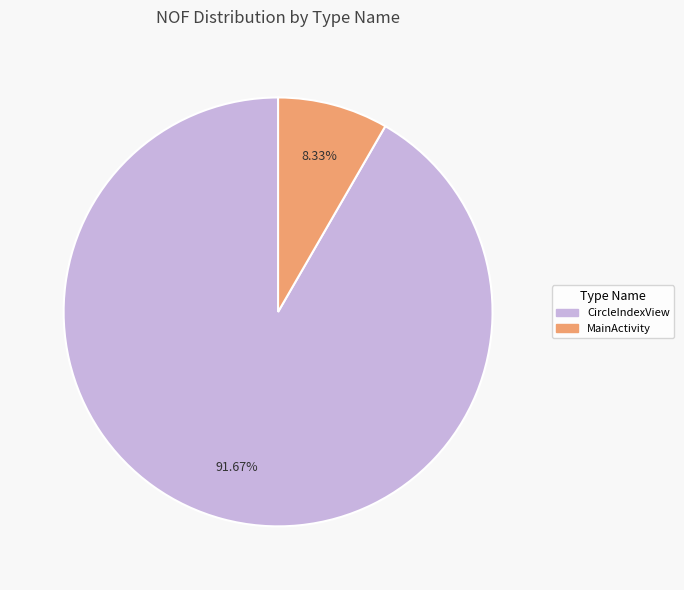

Does any single category account for the majority?

Yes